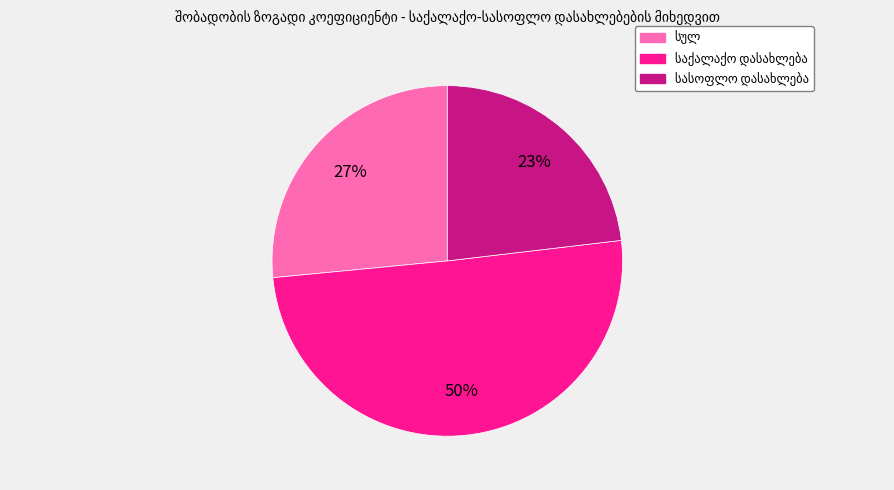

To the nearest percent, what is the average slice percentage?

33%